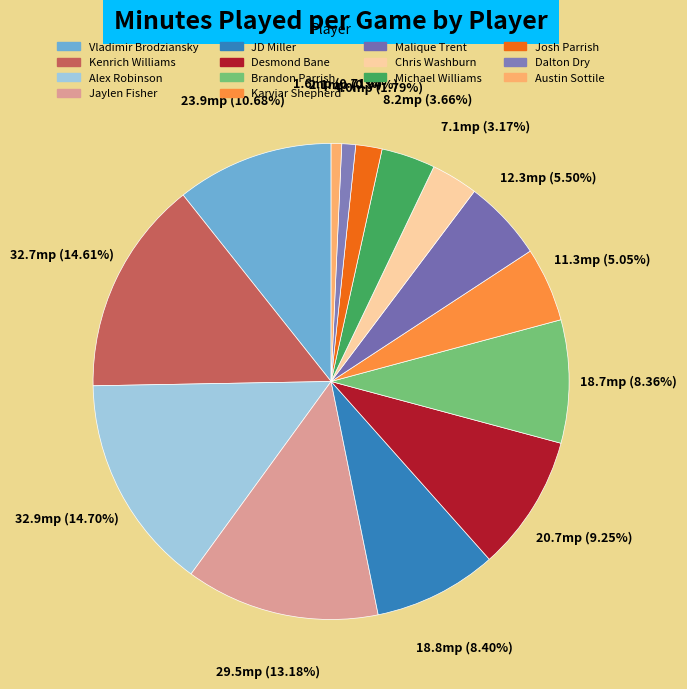

To the nearest percent, what percentage of the pie is Josh Parrish?

2%